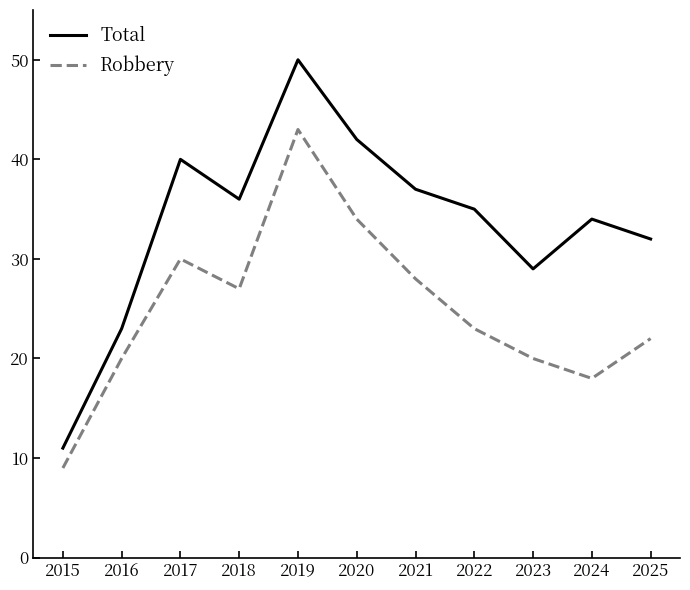

True or false: Total has a value of 29 at 2020.

False